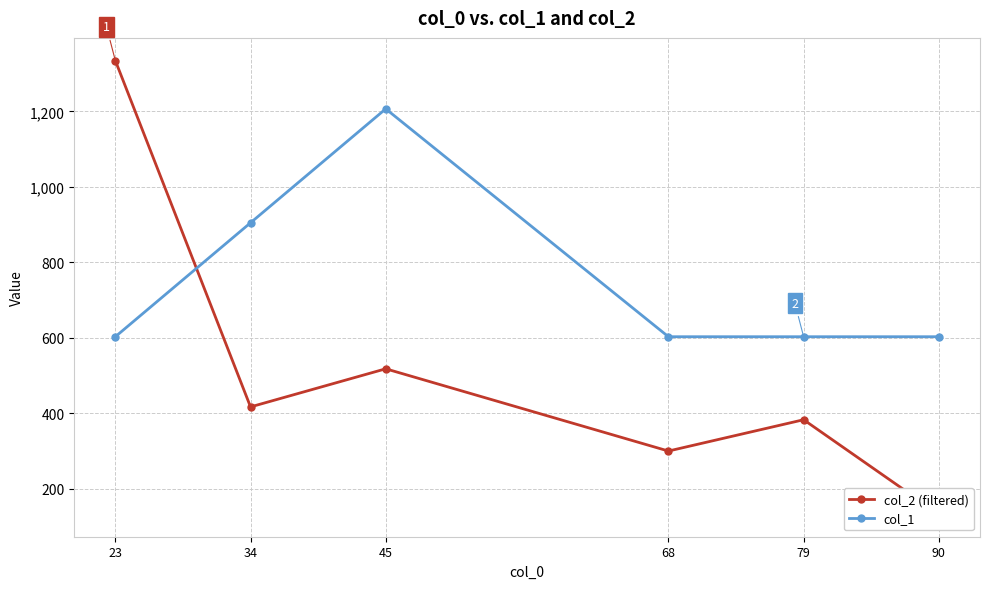

Between 23 and 45, which is larger?

23